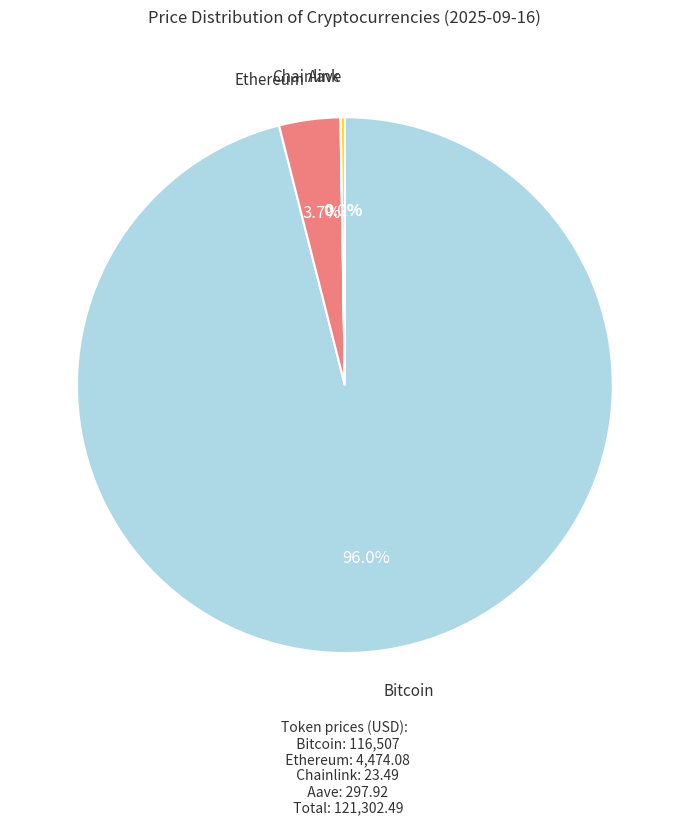

Which slice represents more than half of the pie?

Bitcoin